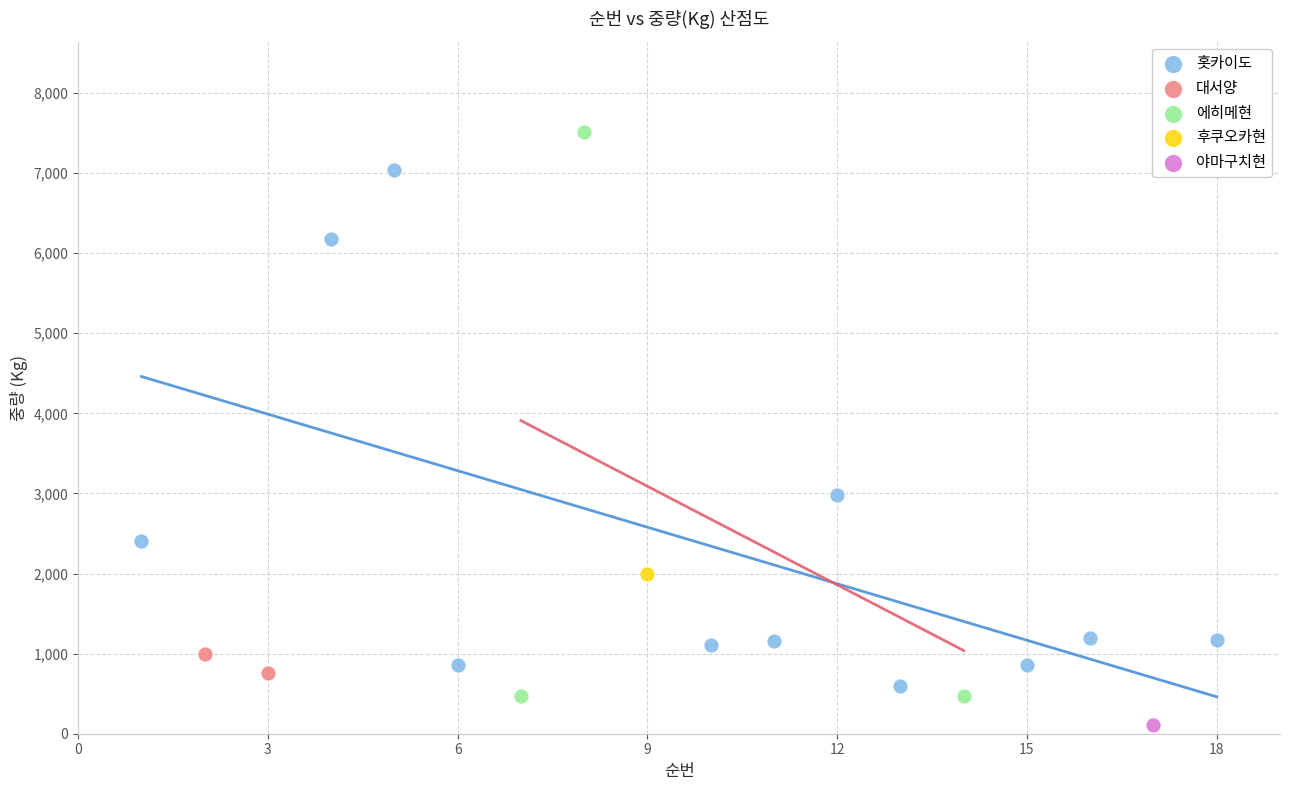

What are all the series names shown in the legend?

홋카이도, 대서양, 에히메현, 후쿠오카현, 야마구치현